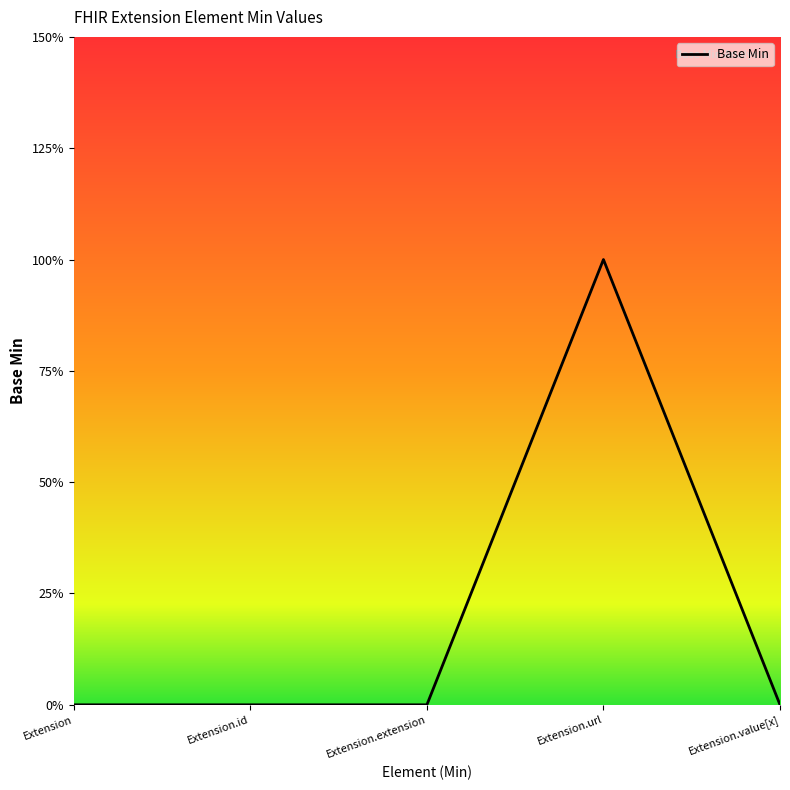

The value at Extension.url is 2. True or false?

False